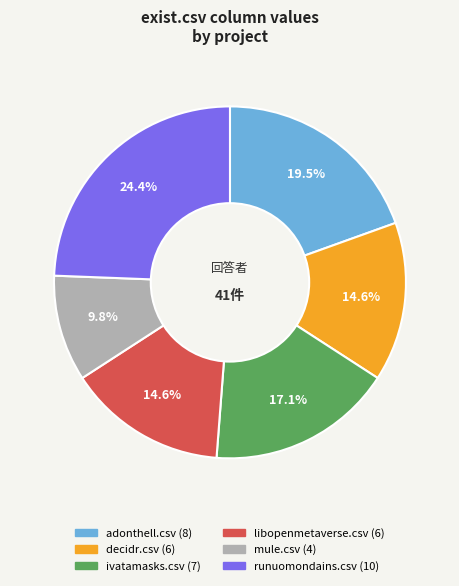

To the nearest percent, what is the difference between the largest and smallest slice percentages?

15%